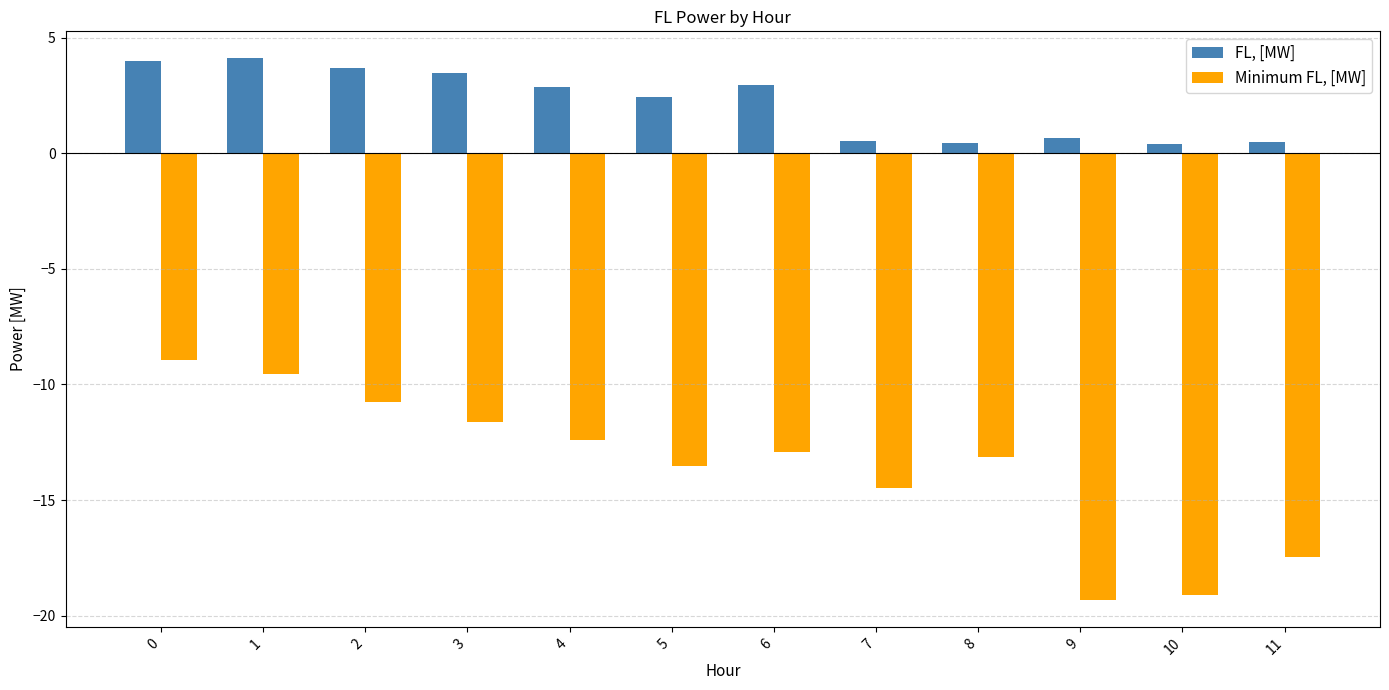

What is the value of the Minimum FL, [MW] bar at the 11th from the left?

-19.1